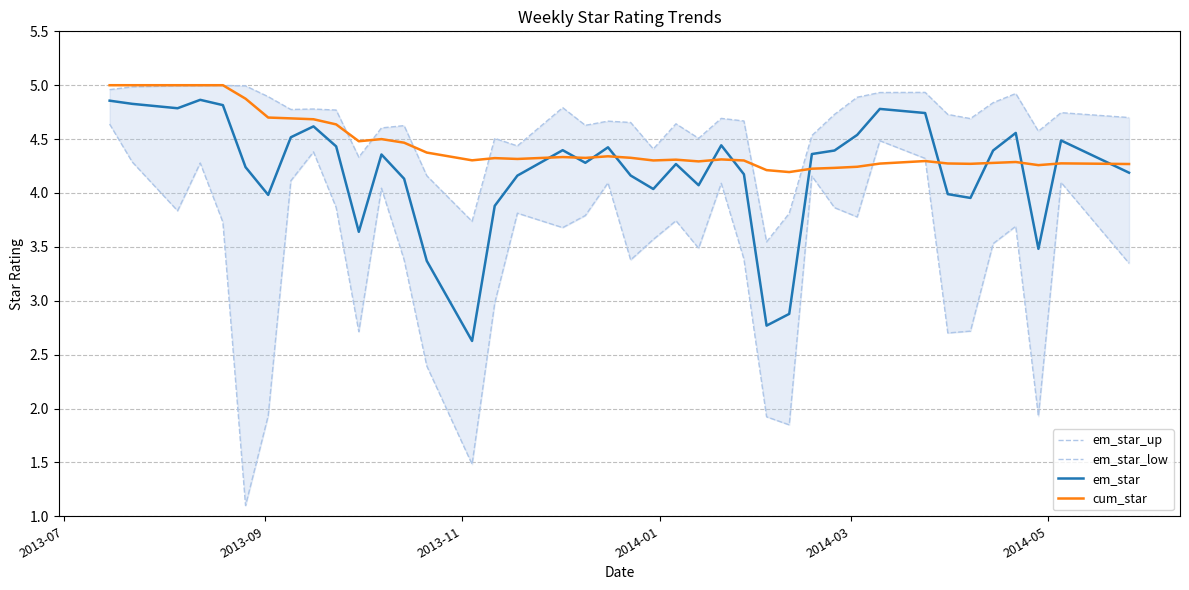

What is the lowest value of the cum_star series?

4.2